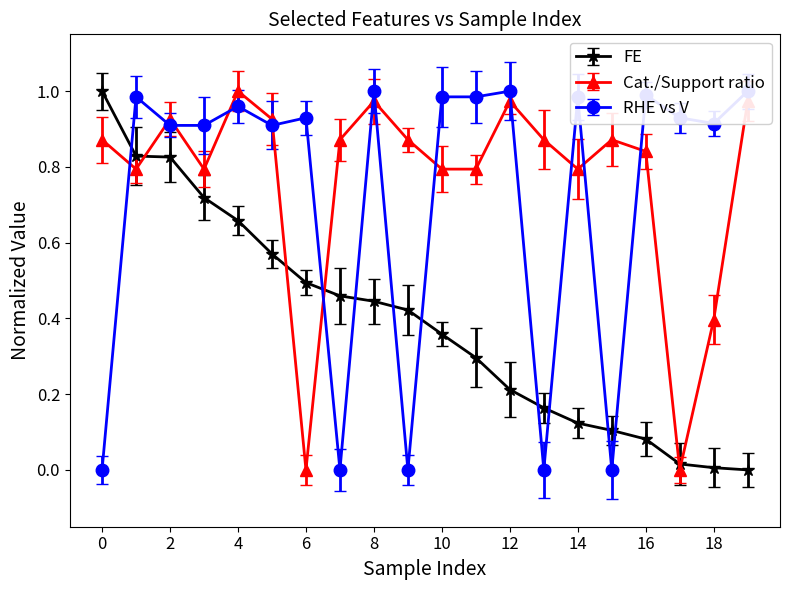

How many series are shown in this chart?

3